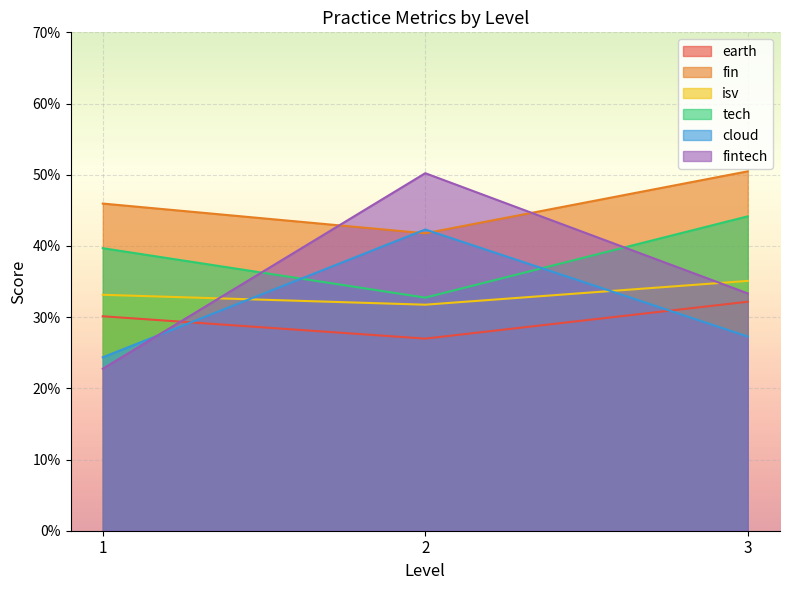

Rank the categories by fintech value from highest to lowest.

2, 3, 1